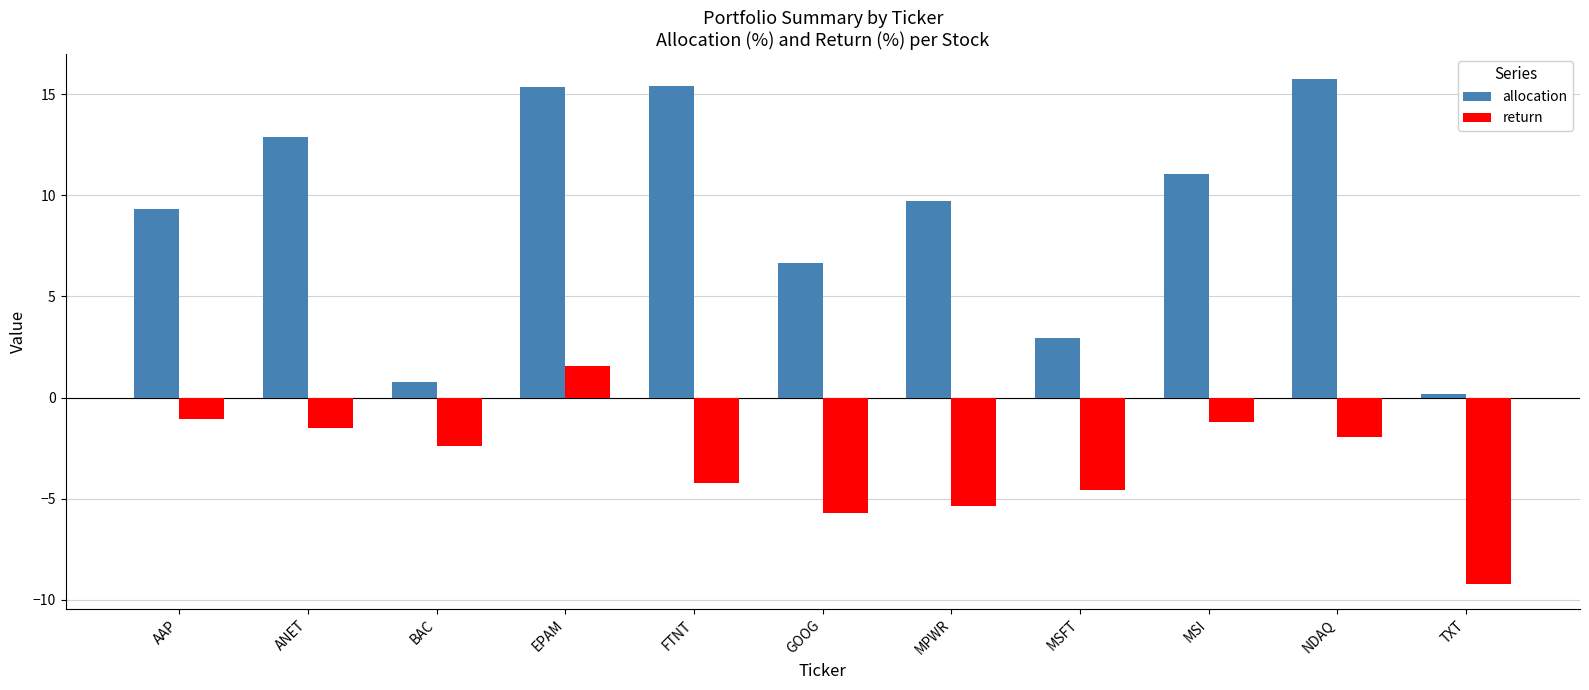

The value of allocation at NDAQ is 9.4. True or false?

False